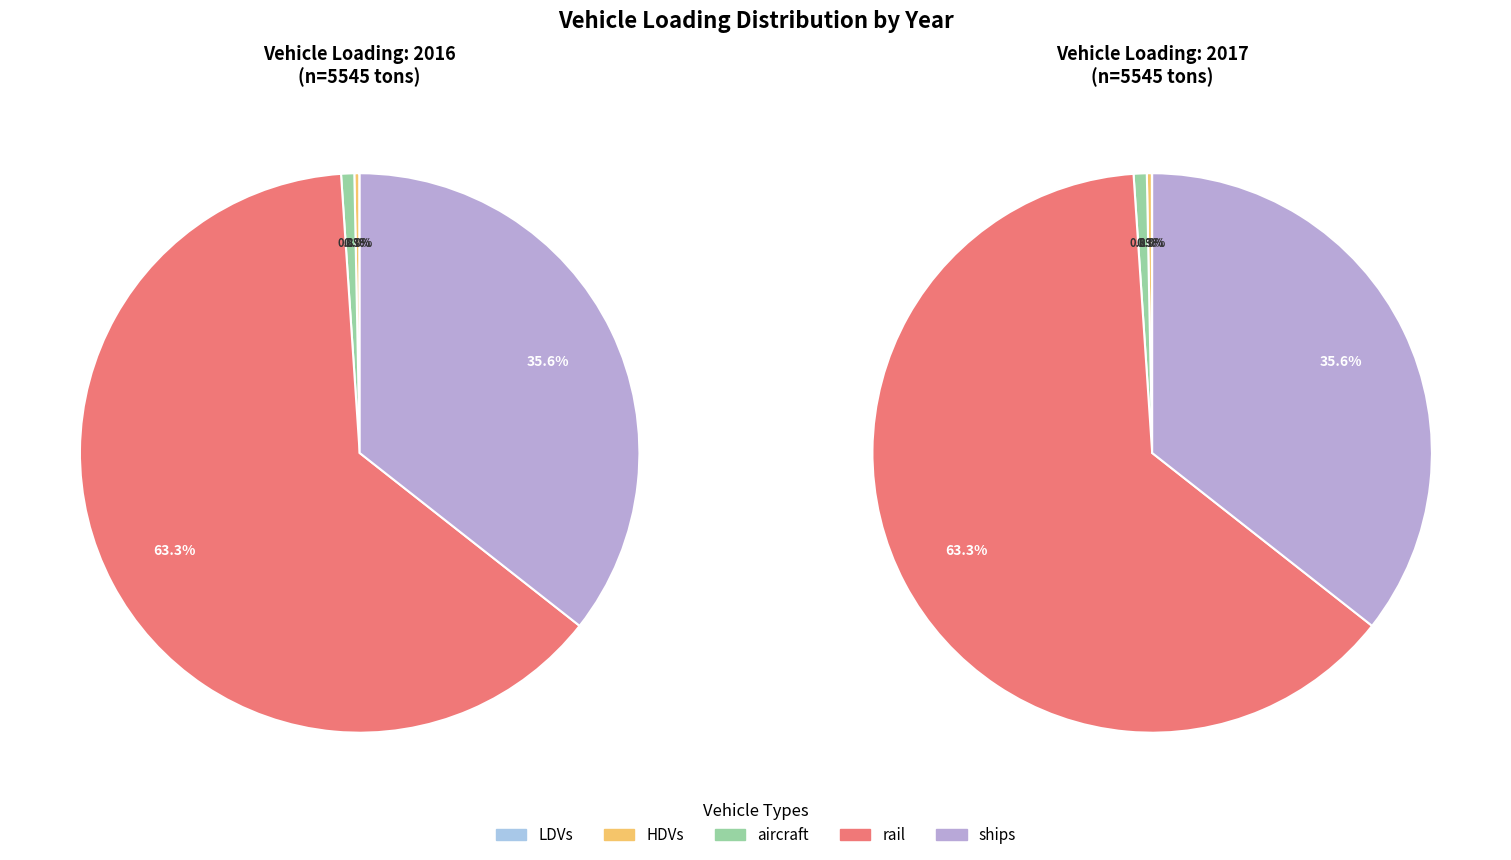

Which series has the widest spread of values?

values_2016